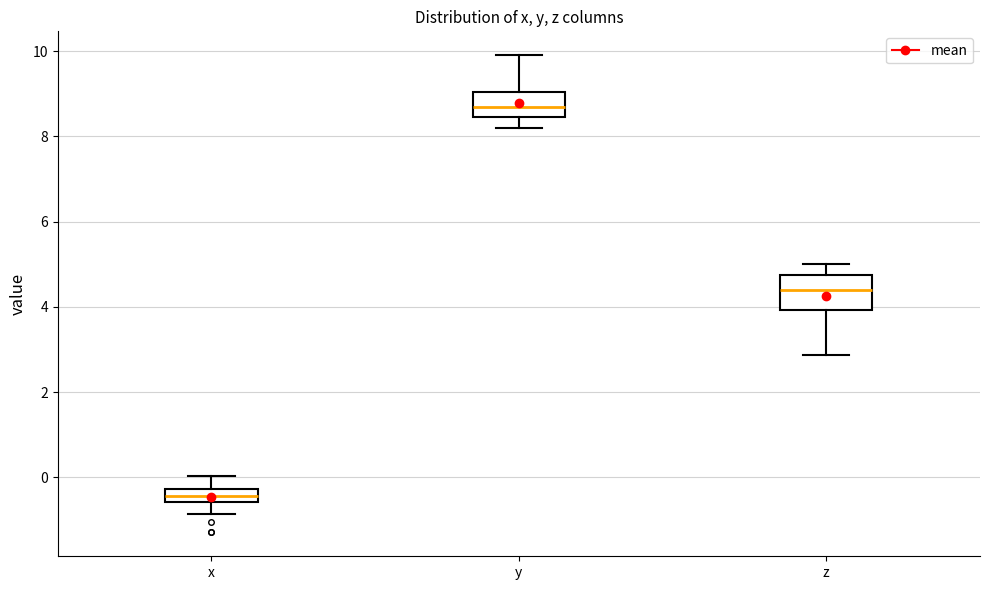

Reading left to right, transcribe this box plot: for each box, give where its median line is, the range the box spans, and where its two whiskers end, as read against the y-axis. The values are not printed on the chart, so give them approximately, as read against the axis.

x: median -0.4, box -0.6 to -0.2, whiskers -0.8 to 0.0
y: median 8.6, box 8.4 to 9.0, whiskers 8.2 to 10.0
z: median 4.4, box 4.0 to 4.8, whiskers 2.8 to 5.0